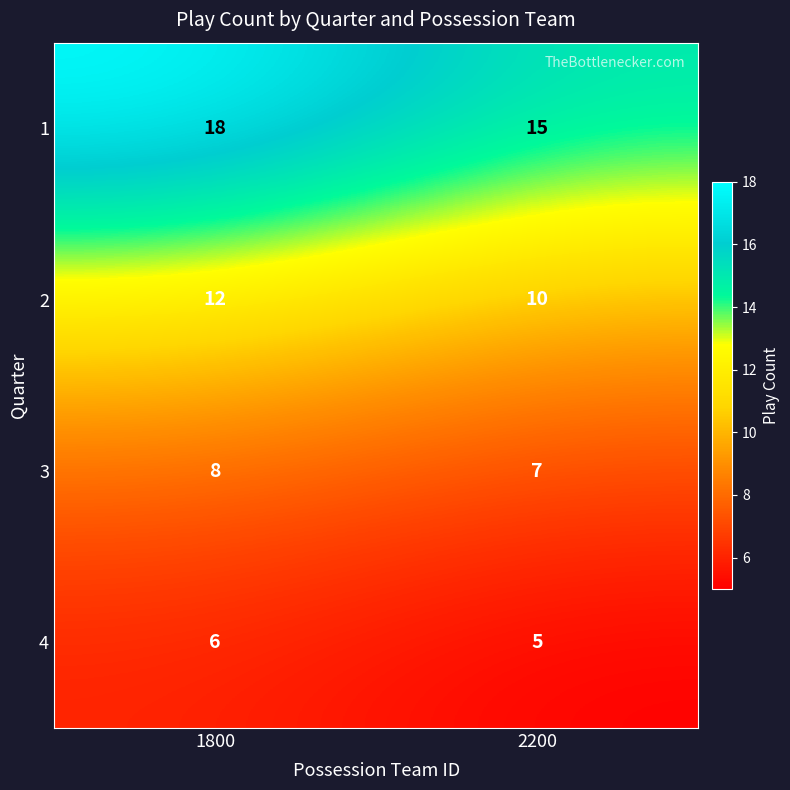

Reading right to left, transcribe all the data shown in this chart.

1: 2200=15	1800=18
2: 2200=10	1800=12
3: 2200=7	1800=8
4: 2200=5	1800=6